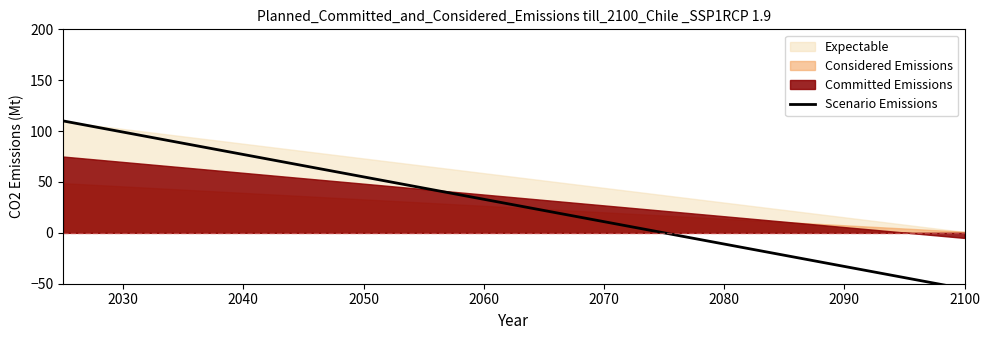

What is the sum of all values?

412.5